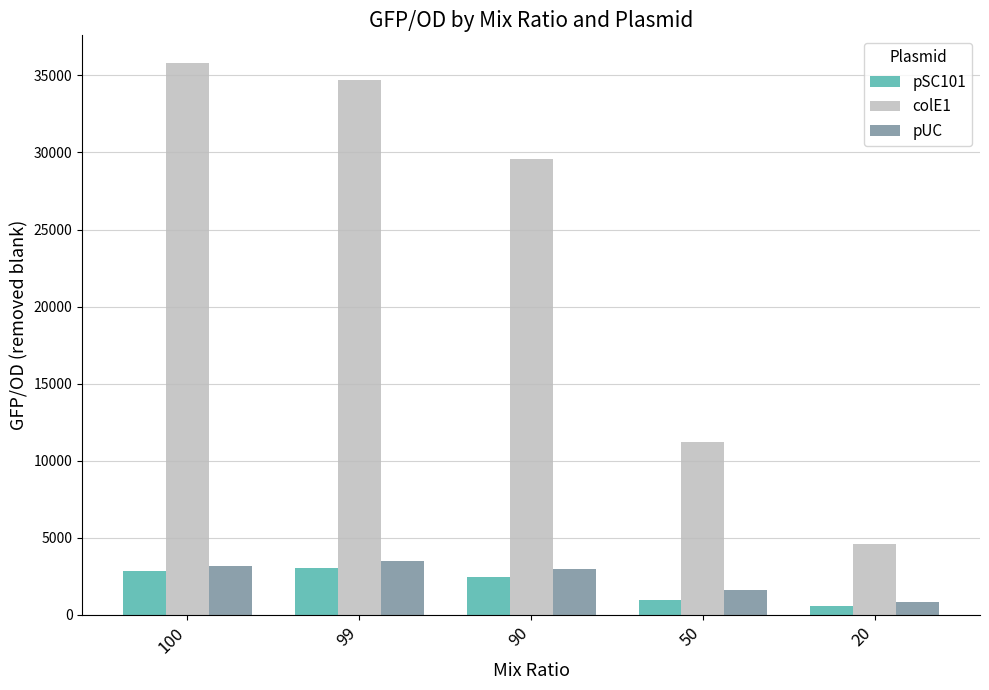

What is the minimum value for colE1?

4566.9